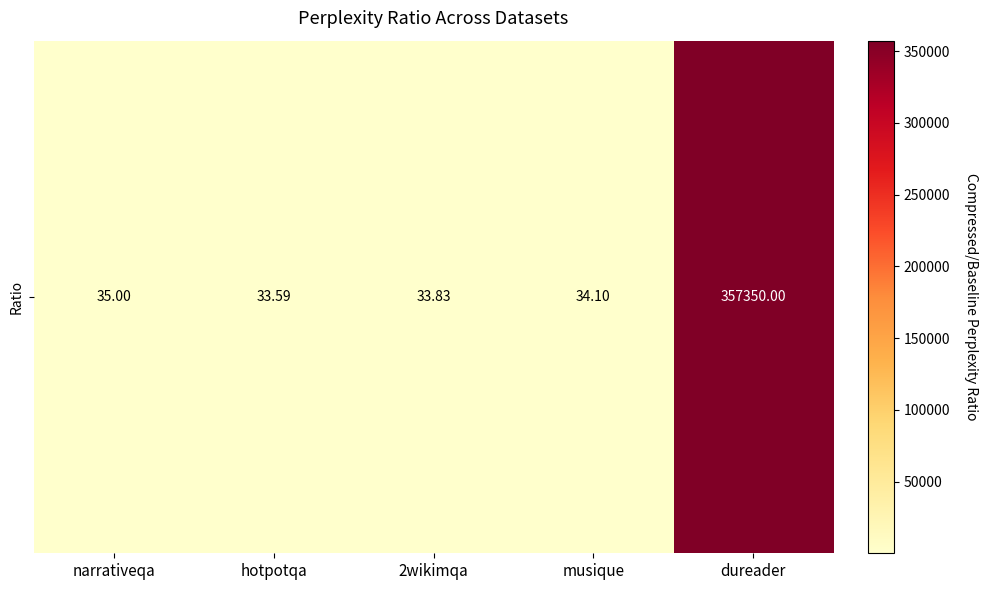

True or false: the data shows 357350.0 at dureader.

True